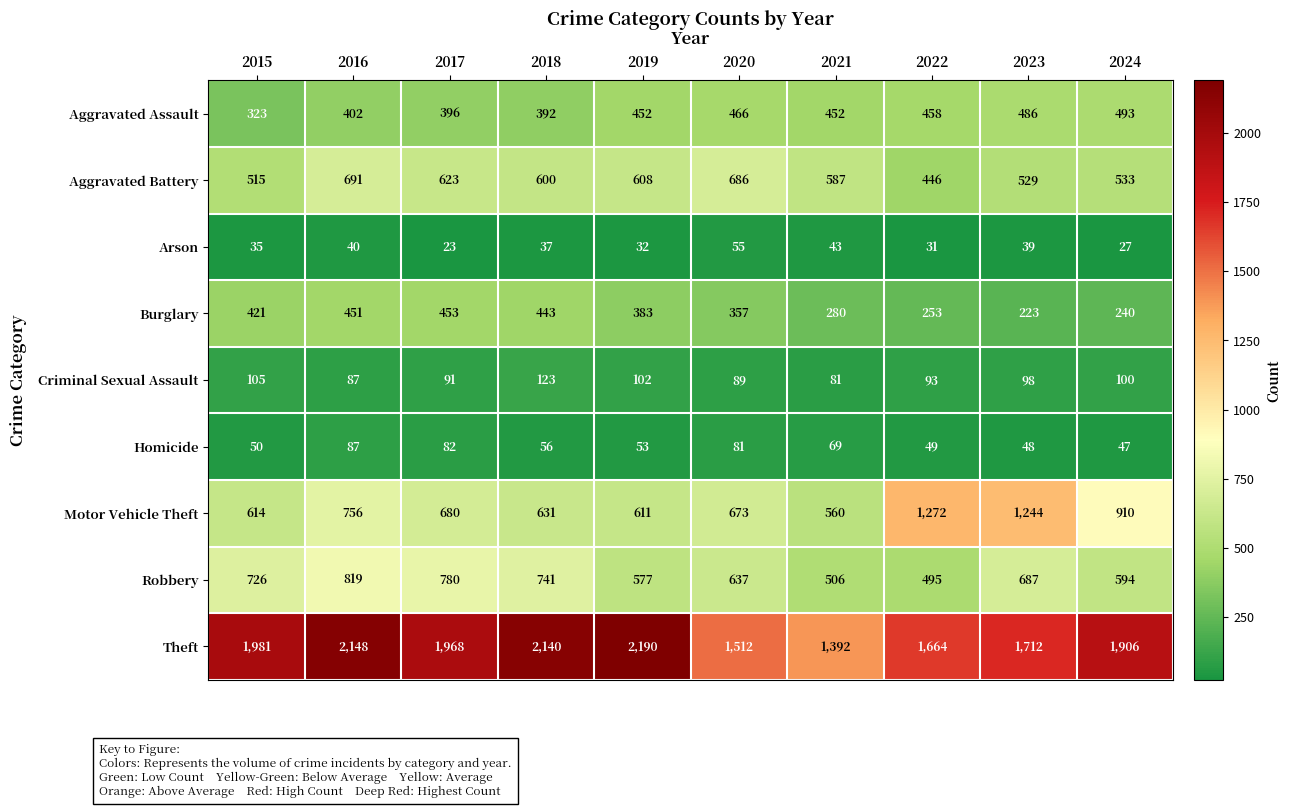

List the labels in order of Criminal Sexual Assault value, largest first.

2018, 2015, 2019, 2024, 2023, 2022, 2017, 2020, 2016, 2021